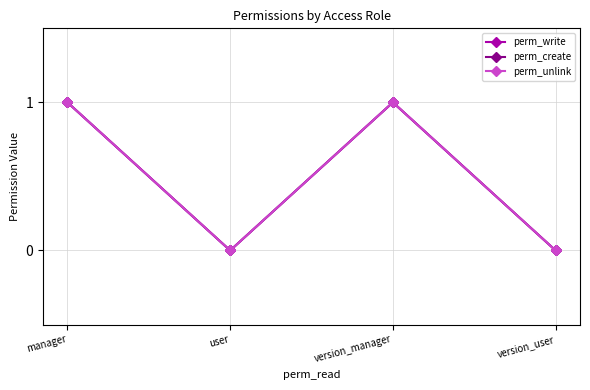

Which category has the highest value in the perm_write series?

manager